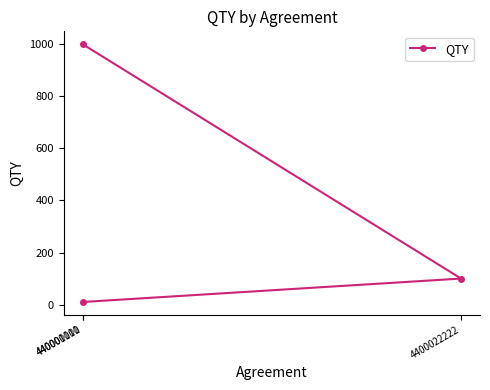

How many values are below 100?

1